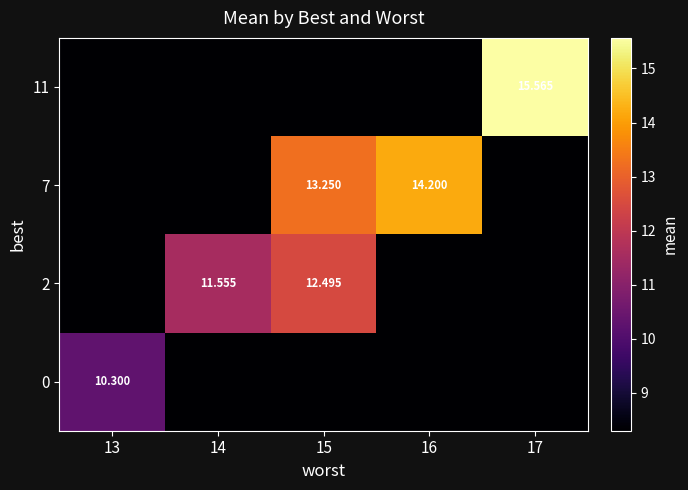

Reading left to right, list all the values displayed in this chart.

row_0: 8.3	8.3	8.3	8.3	15.6
row_1: 8.3	8.3	13.2	14.2	8.3
row_2: 8.3	11.6	12.5	8.3	8.3
row_3: 10.3	8.3	8.3	8.3	8.3